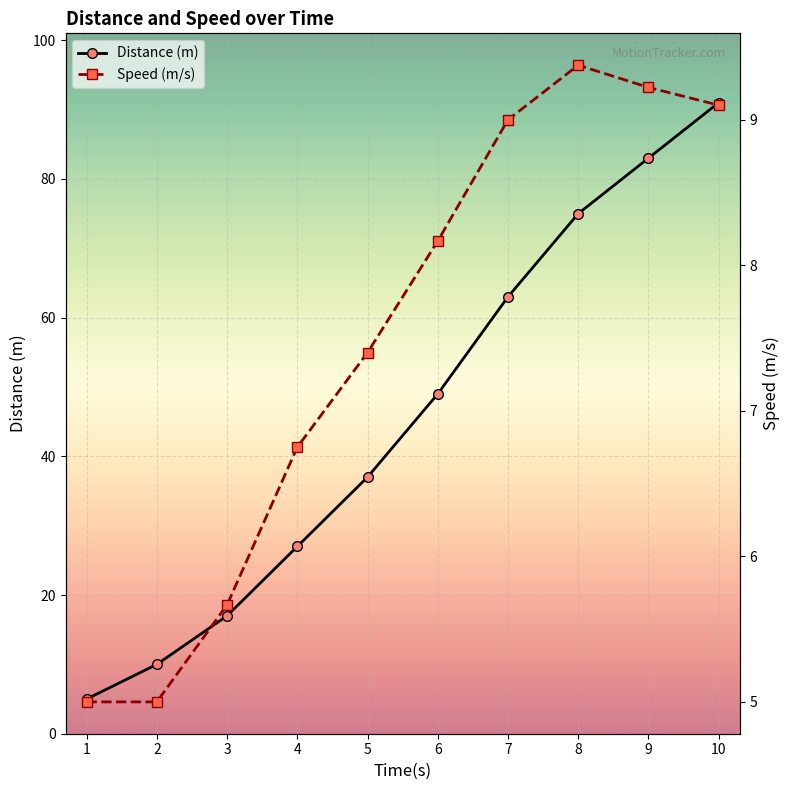

Reading left to right, extract all data points from this chart.

Distance (m): 1=5.0	2=10.0	3=17.0	4=27.0	5=37.0	6=49.0	7=63.0	8=75.0	9=83.0	10=91.0
Speed (m/s): 1=5.0	2=5.0	3=5.7	4=6.8	5=7.4	6=8.2	7=9.0	8=9.4	9=9.2	10=9.1